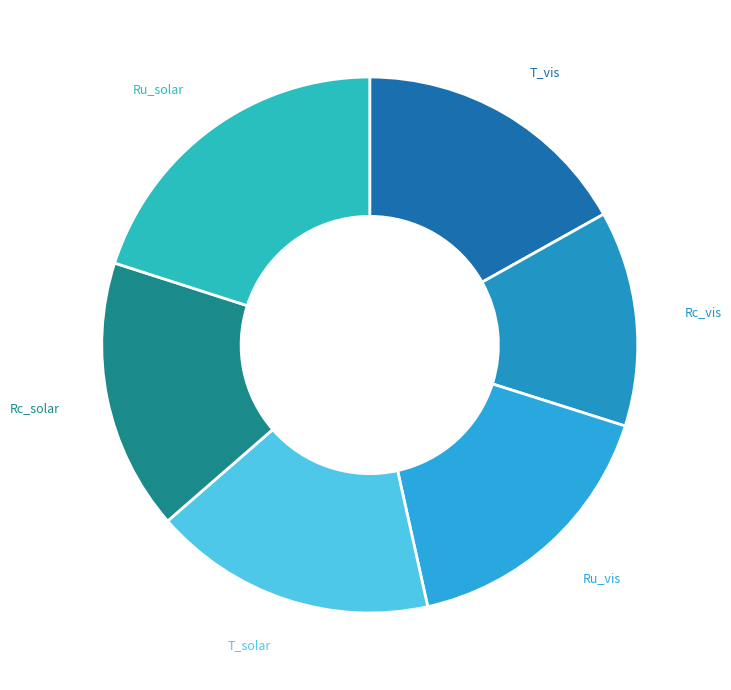

Which category has the smallest portion of the pie?

Rc_vis